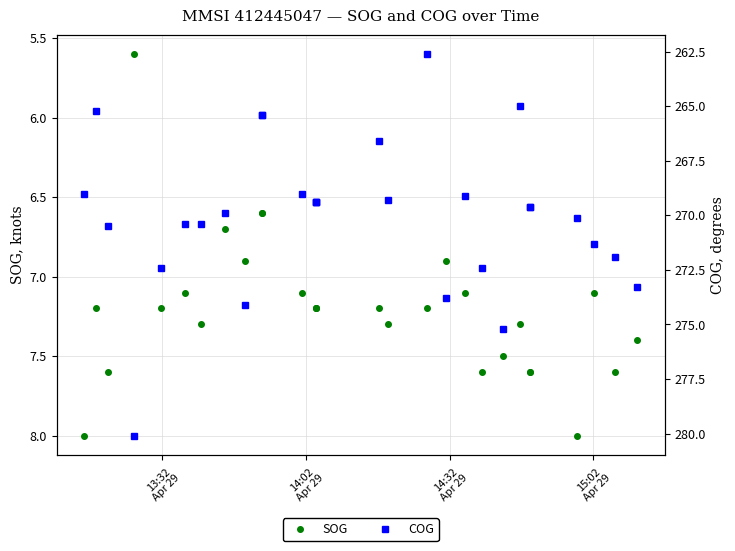

How many data points in COG are above 269?

21